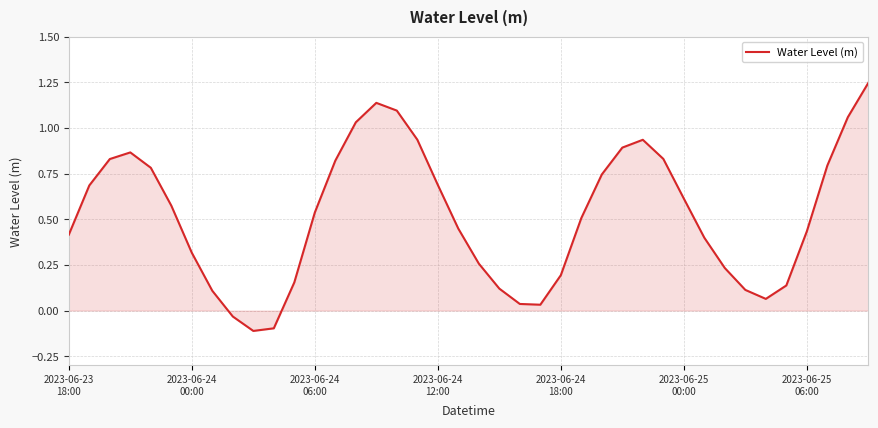

How many values are above zero?

37